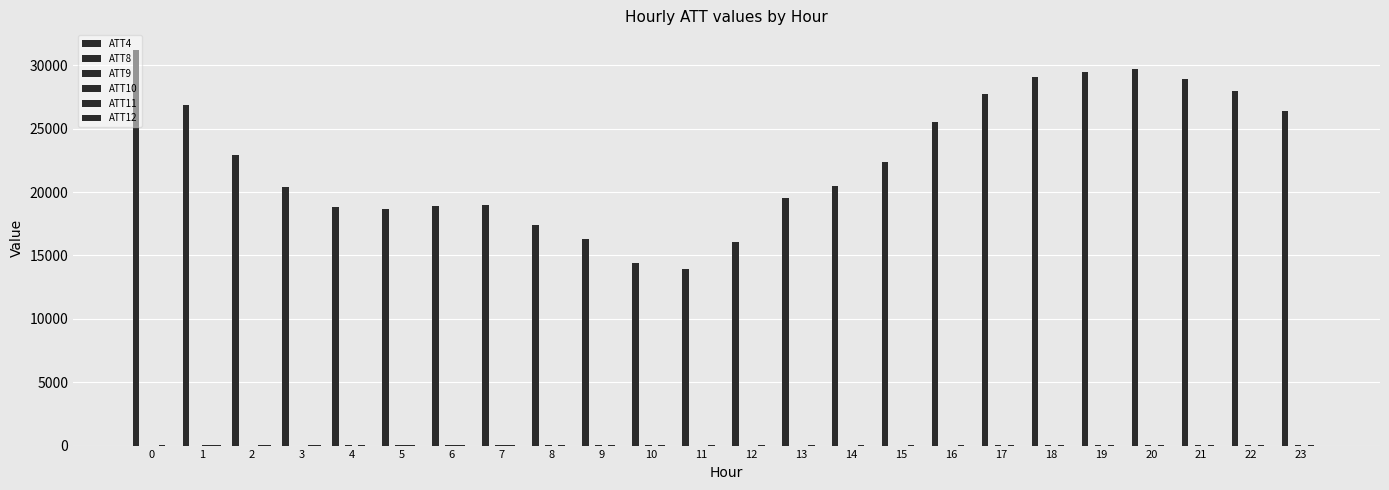

What is the value of the ATT11 bar at the 9th from the left?

9.0